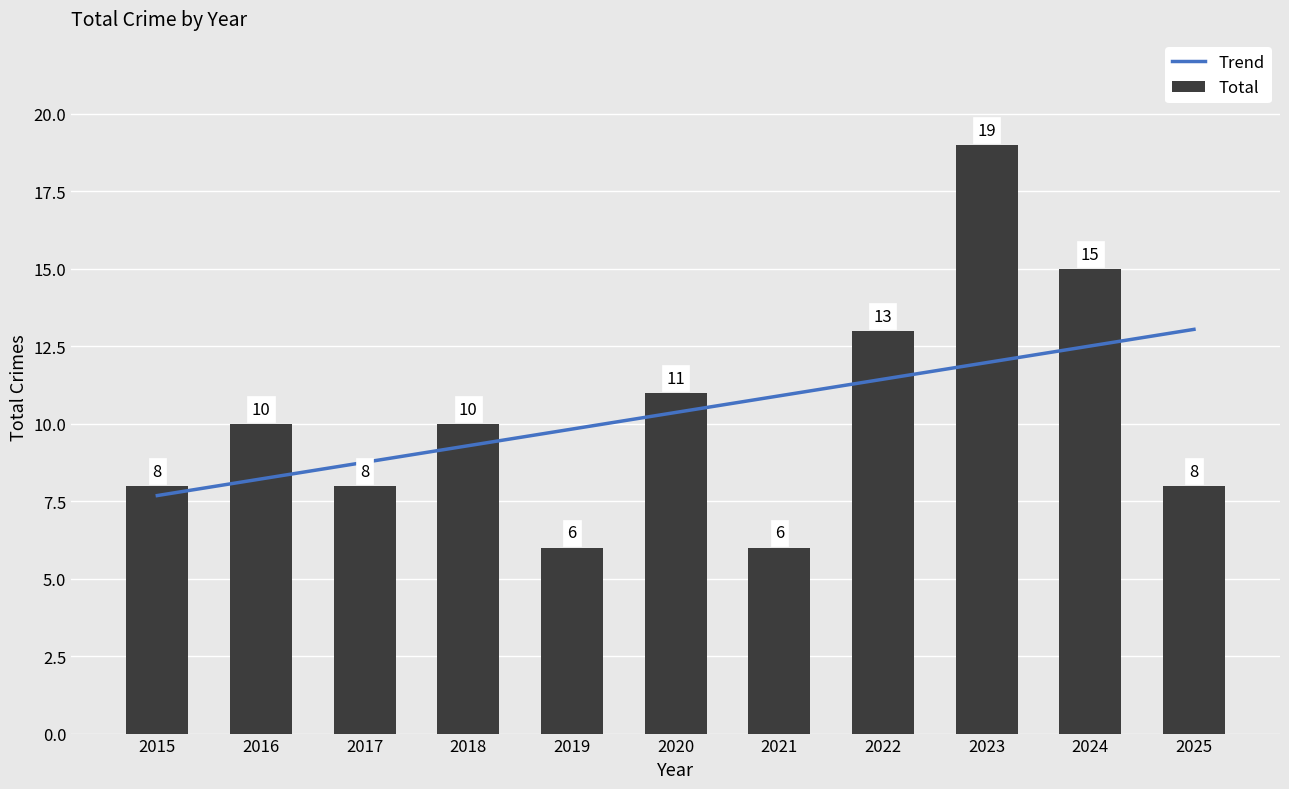

Which category has the lowest value across all series?

2019